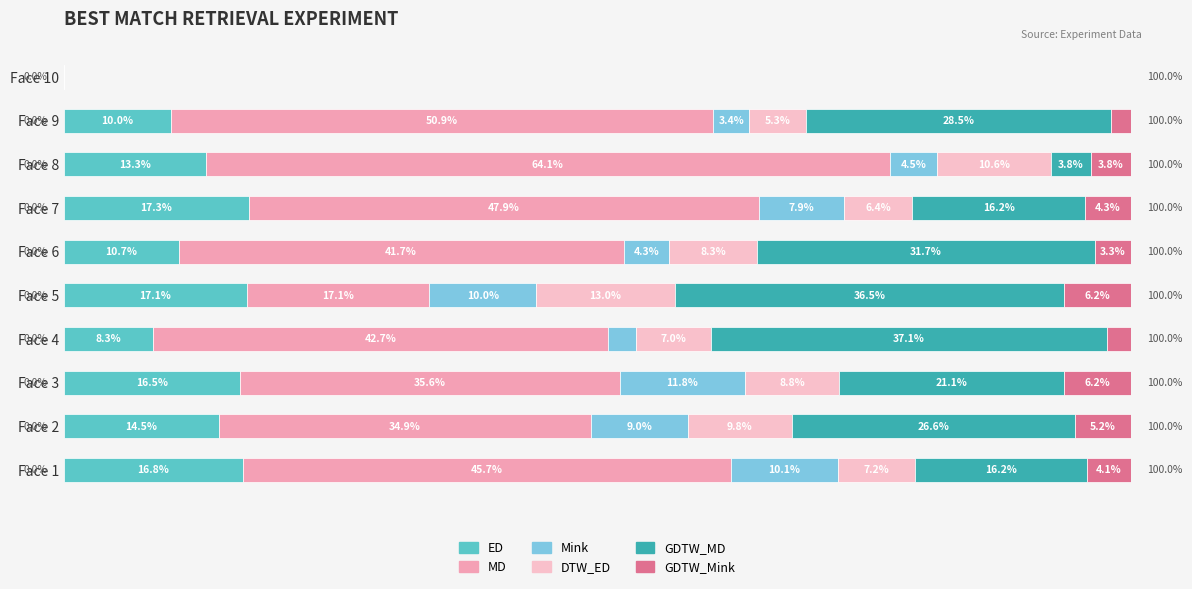

How many bars are there in total?

60